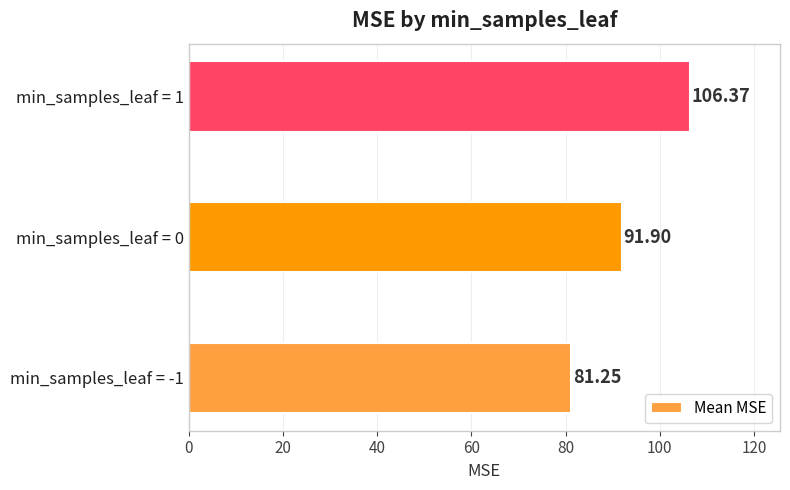

List the labels in order of value, smallest first.

min_samples_leaf = -1, min_samples_leaf = 0, min_samples_leaf = 1